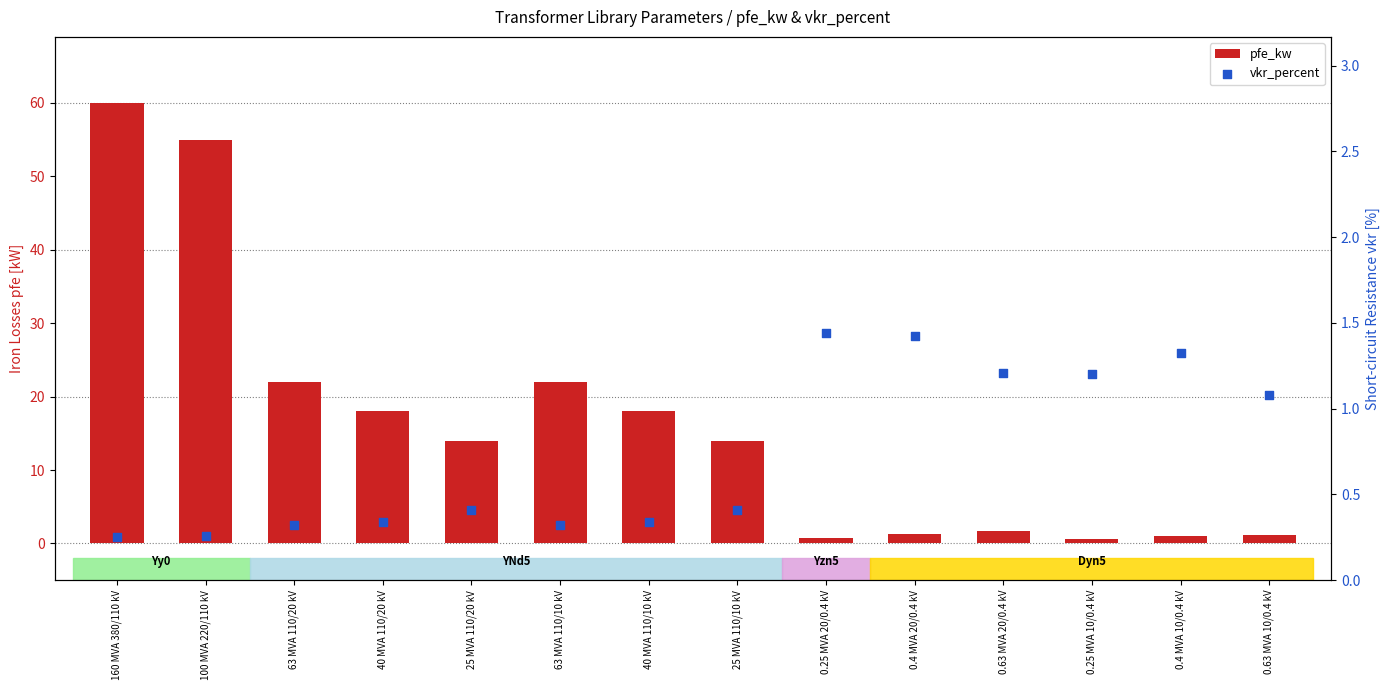

At which category is the sum across all series the highest?

160 MVA 380/110 kV